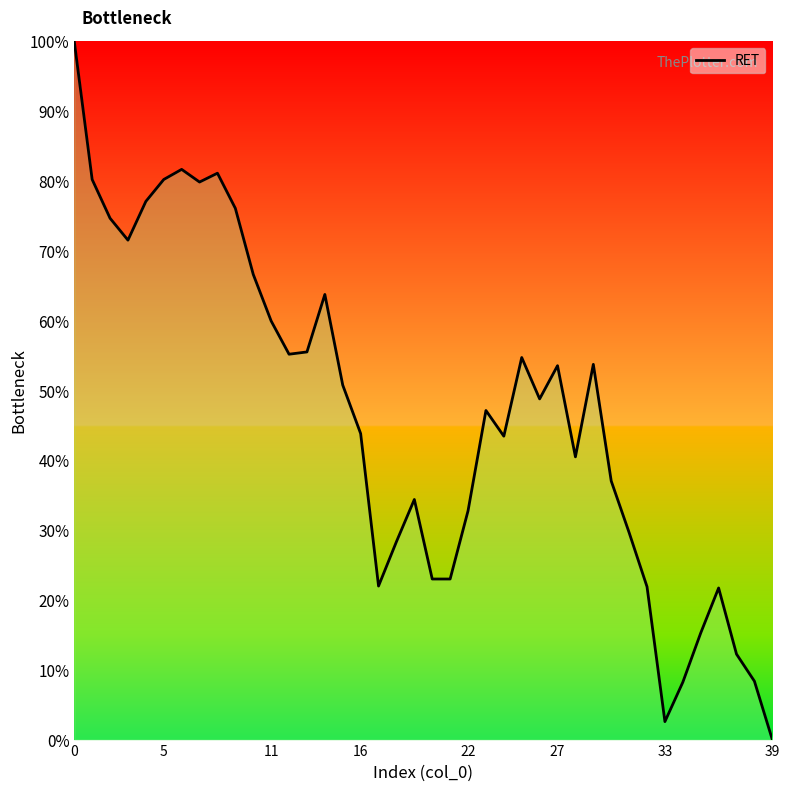

True or false: there are more than 2 points higher than both neighbors.

True